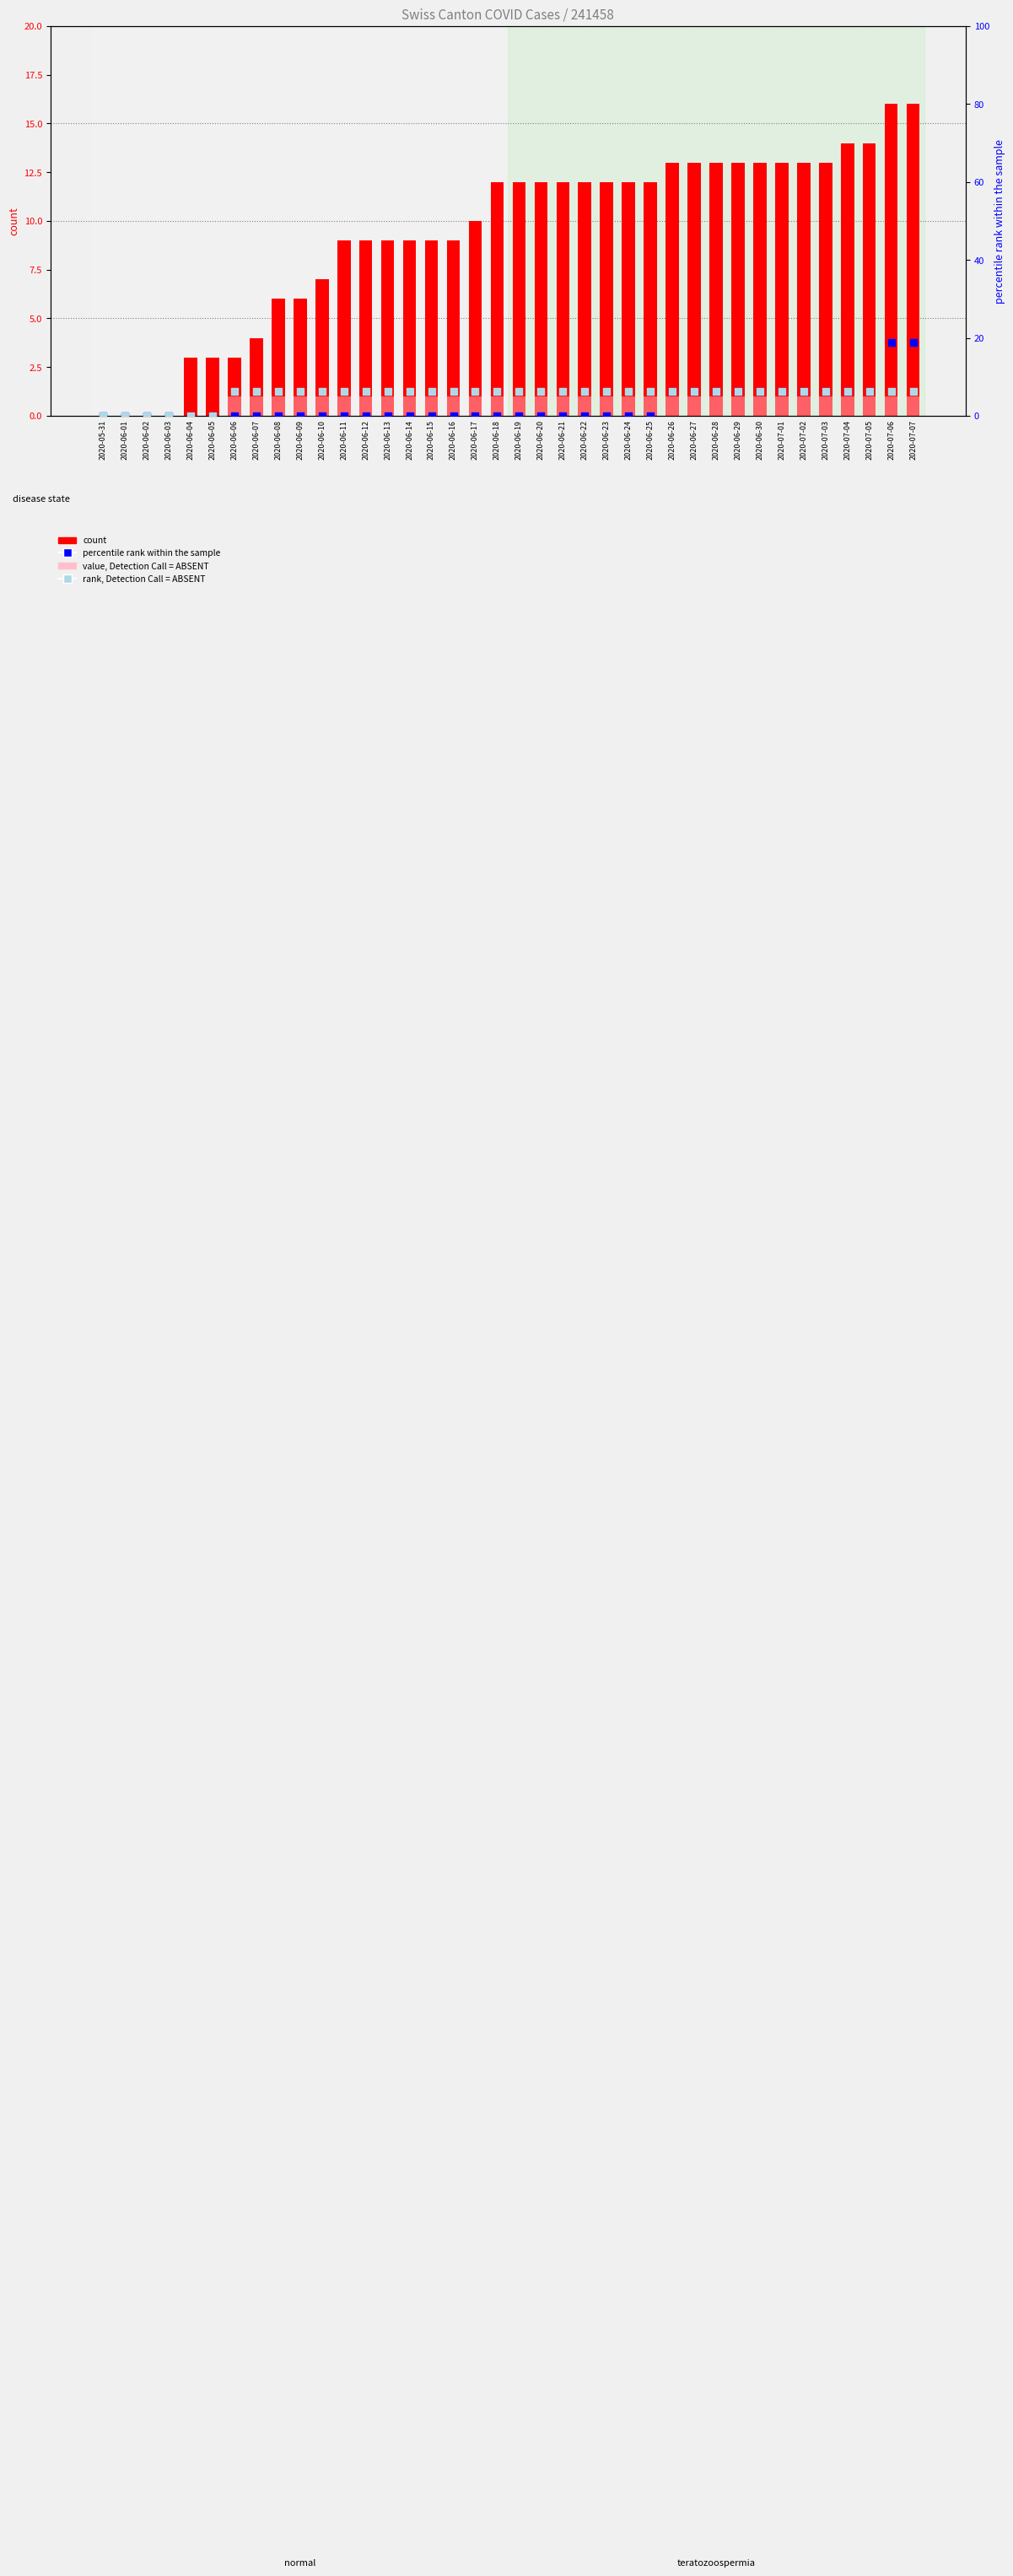

Which series has the largest total across all categories?

count